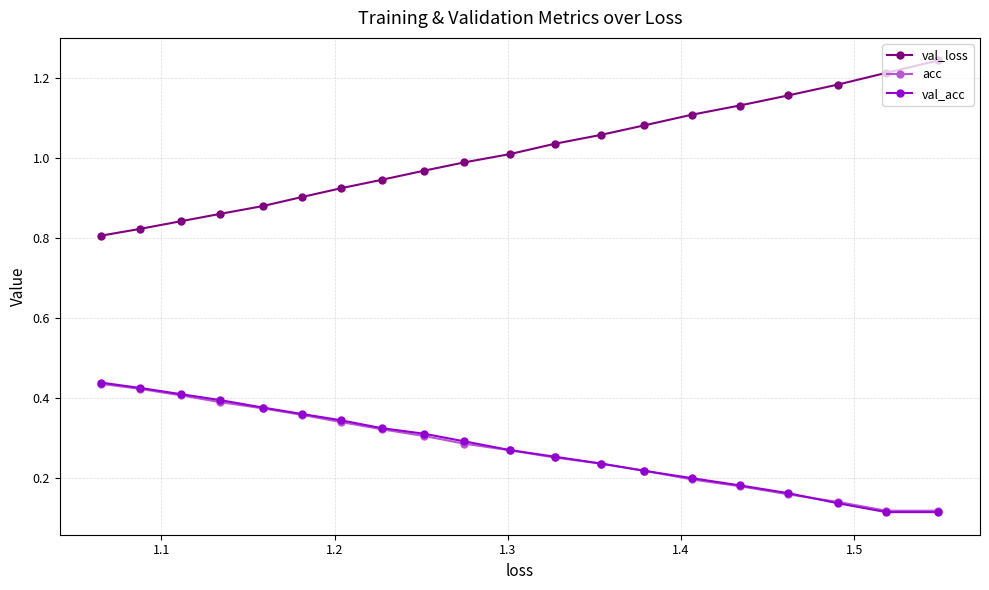

True or false: val_acc and val_loss cross at least once.

False